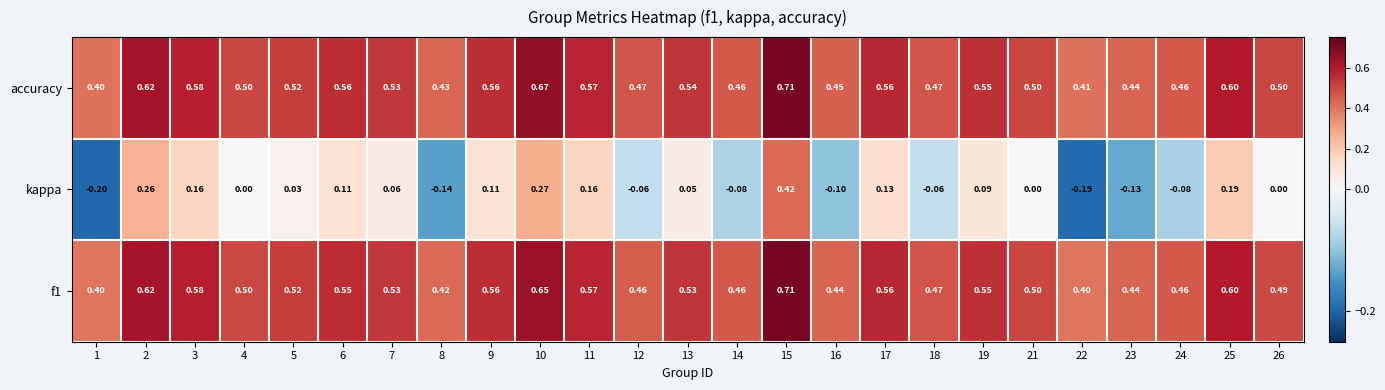

Which series has the largest total across all categories?

accuracy